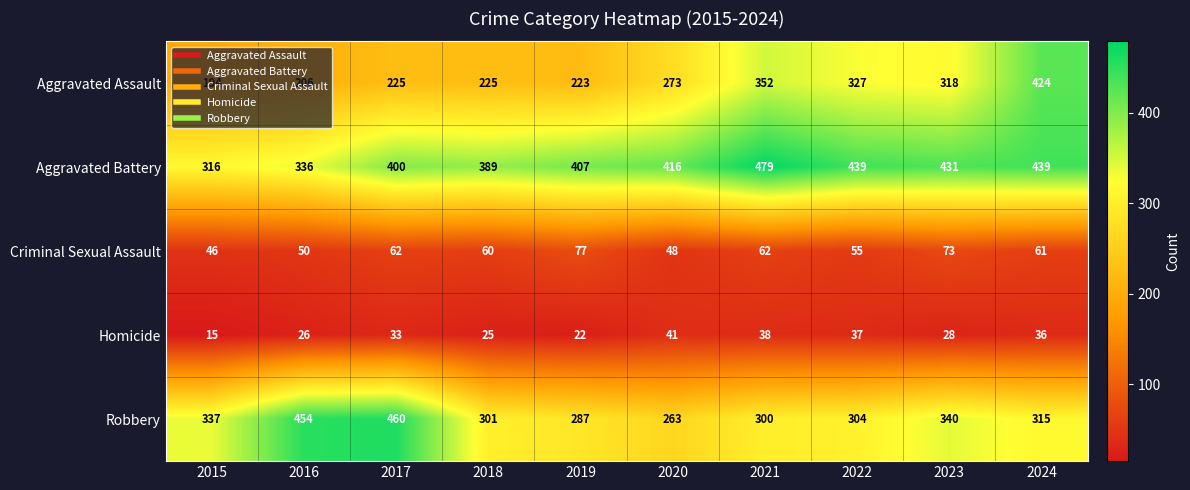

Which category has the lowest value across all series?

2015